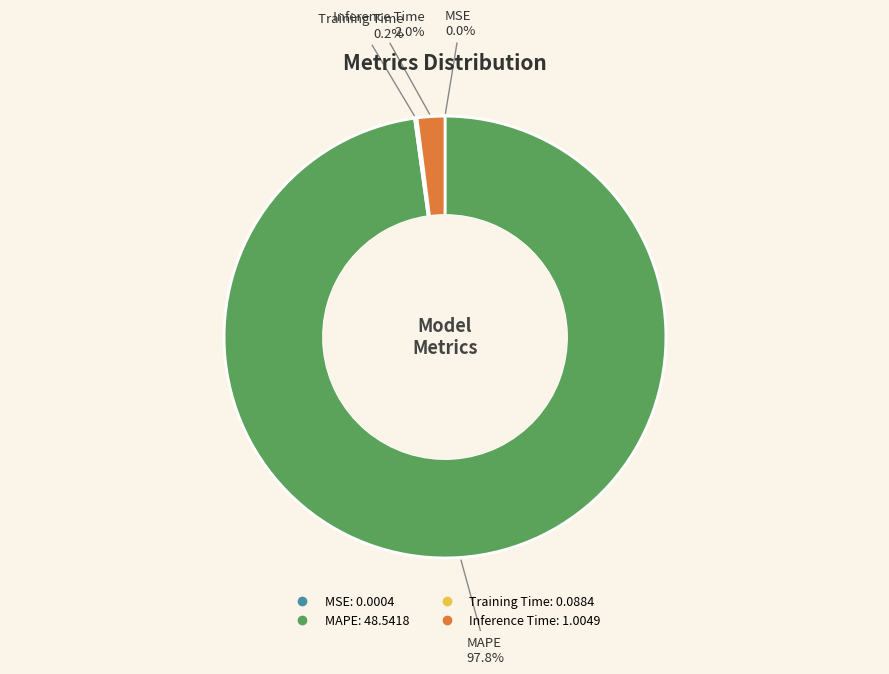

Combined, what portion of the pie is MAPE and Inference Time?

99.8%